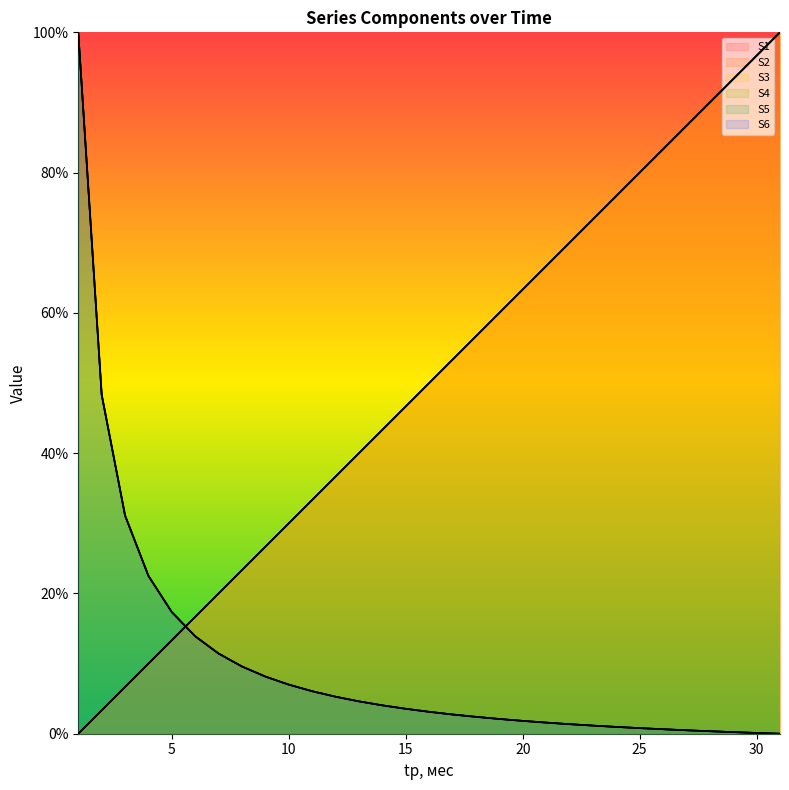

Reading left to right, list all the values displayed in this chart.

S1: 0.0	3.3	6.7	10.0	13.3	16.7	20.0	23.3	26.7	30.0	33.3	36.7	40.0	43.3	46.7	50.0	53.3	56.7	60.0	63.3	66.7	70.0	73.3	76.7	80.0	83.3	86.7	90.0	93.3	96.7	100.0
S2: 0.0	3.3	6.7	10.0	13.3	16.7	20.0	23.3	26.7	30.0	33.3	36.7	40.0	43.3	46.7	50.0	53.3	56.7	60.0	63.3	66.7	70.0	73.3	76.7	80.0	83.3	86.7	90.0	93.3	96.7	100.0
S3: 0.0	3.3	6.7	10.0	13.3	16.7	20.0	23.3	26.7	30.0	33.3	36.7	40.0	43.3	46.7	50.0	53.3	56.7	60.0	63.3	66.7	70.0	73.3	76.7	80.0	83.3	86.7	90.0	93.3	96.7	100.0
S4: 100.0	48.3	31.1	22.5	17.3	13.9	11.4	9.6	8.1	7.0	6.1	5.3	4.6	4.0	3.6	3.1	2.7	2.4	2.1	1.8	1.6	1.4	1.2	1.0	0.8	0.6	0.5	0.4	0.2	0.1	0.0
S5: 100.0	48.3	31.1	22.5	17.3	13.9	11.4	9.6	8.1	7.0	6.1	5.3	4.6	4.0	3.6	3.1	2.7	2.4	2.1	1.8	1.6	1.4	1.2	1.0	0.8	0.6	0.5	0.4	0.2	0.1	0.0
S6: 100.0	48.3	31.1	22.5	17.3	13.9	11.4	9.6	8.1	7.0	6.1	5.3	4.6	4.0	3.6	3.1	2.7	2.4	2.1	1.8	1.6	1.4	1.2	1.0	0.8	0.6	0.5	0.4	0.2	0.1	0.0